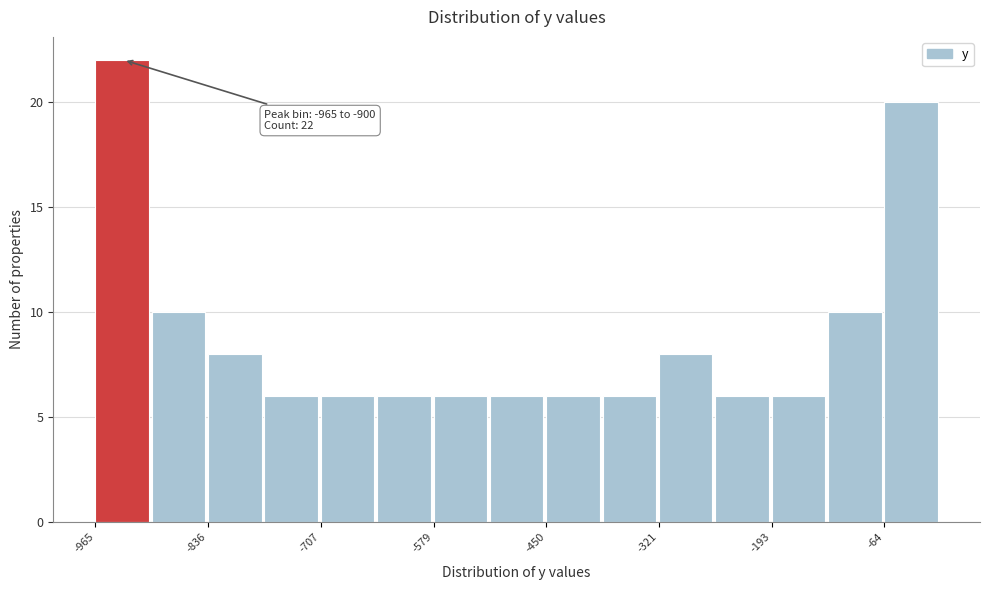

Around what value on the x-axis is the tallest bar? Give the approximate position of its centre, as read against the axis.

-940